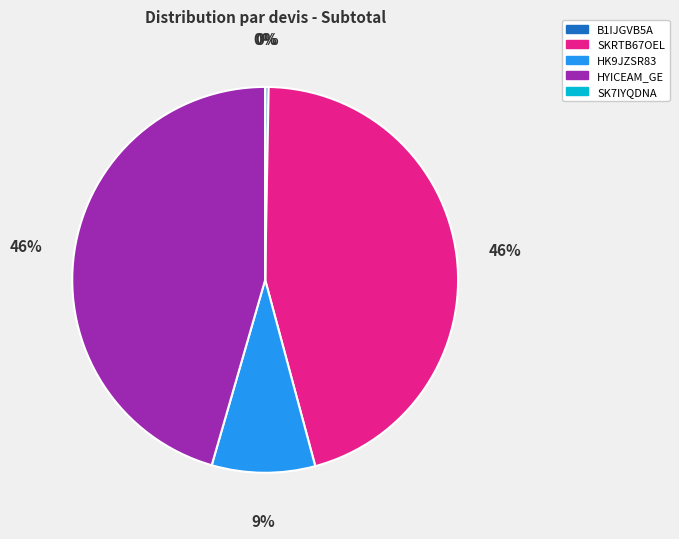

To the nearest percent, what is the average slice percentage?

20%